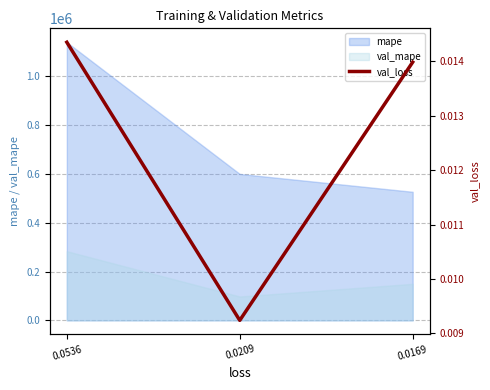

What is the approximate value of mape at 0.0169?

527015.8